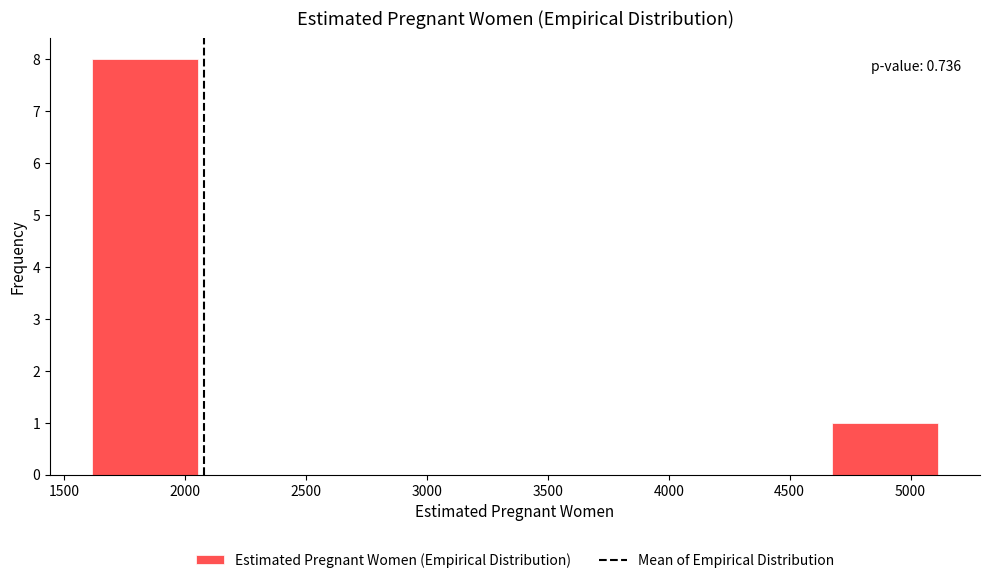

Which range on the x-axis has the tallest bar?

1600 to 2050